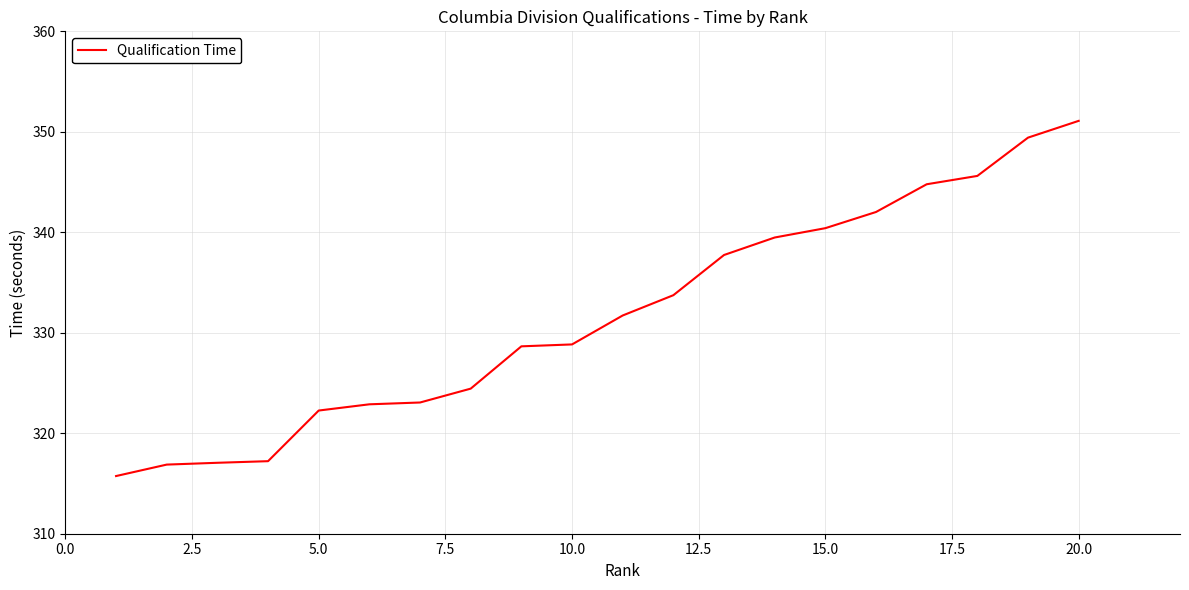

What is the greatest value displayed?

351.1